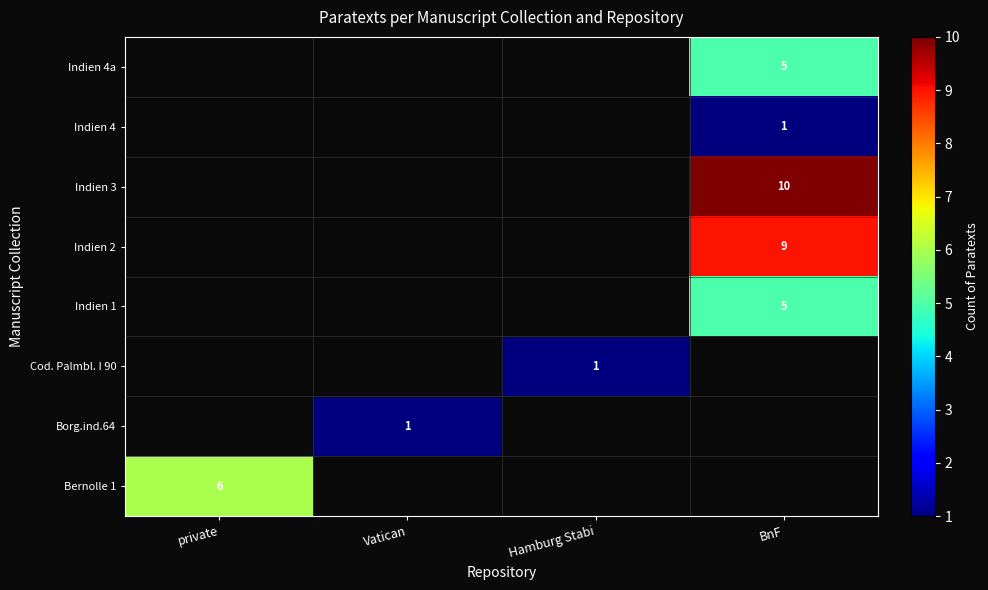

Is it true that Borg.ind.64 equals 1 at Vatican?

True